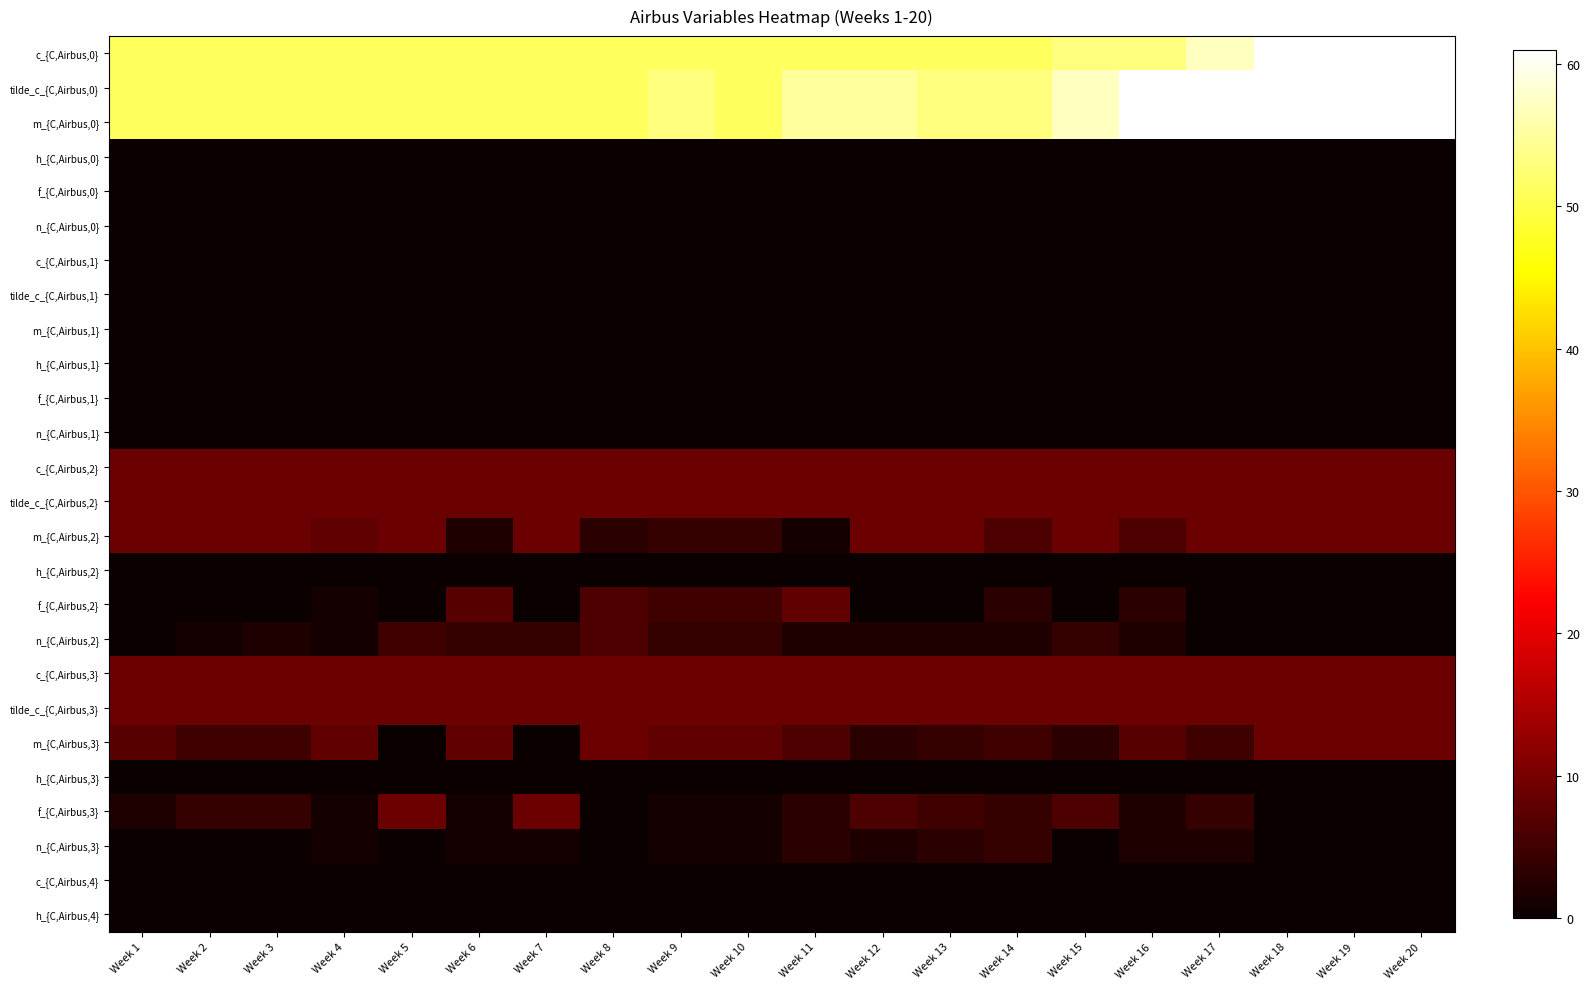

Rank the series by their maximum value, from highest to lowest.

c_{C,Airbus,0}, tilde_c_{C,Airbus,0}, m_{C,Airbus,0}, c_{C,Airbus,2}, tilde_c_{C,Airbus,2}, m_{C,Airbus,2}, c_{C,Airbus,3}, tilde_c_{C,Airbus,3}, m_{C,Airbus,3}, f_{C,Airbus,3}, f_{C,Airbus,2}, n_{C,Airbus,2}, n_{C,Airbus,3}, h_{C,Airbus,0}, f_{C,Airbus,0}, n_{C,Airbus,0}, c_{C,Airbus,1}, tilde_c_{C,Airbus,1}, m_{C,Airbus,1}, h_{C,Airbus,1}, f_{C,Airbus,1}, n_{C,Airbus,1}, h_{C,Airbus,2}, h_{C,Airbus,3}, c_{C,Airbus,4}, h_{C,Airbus,4}